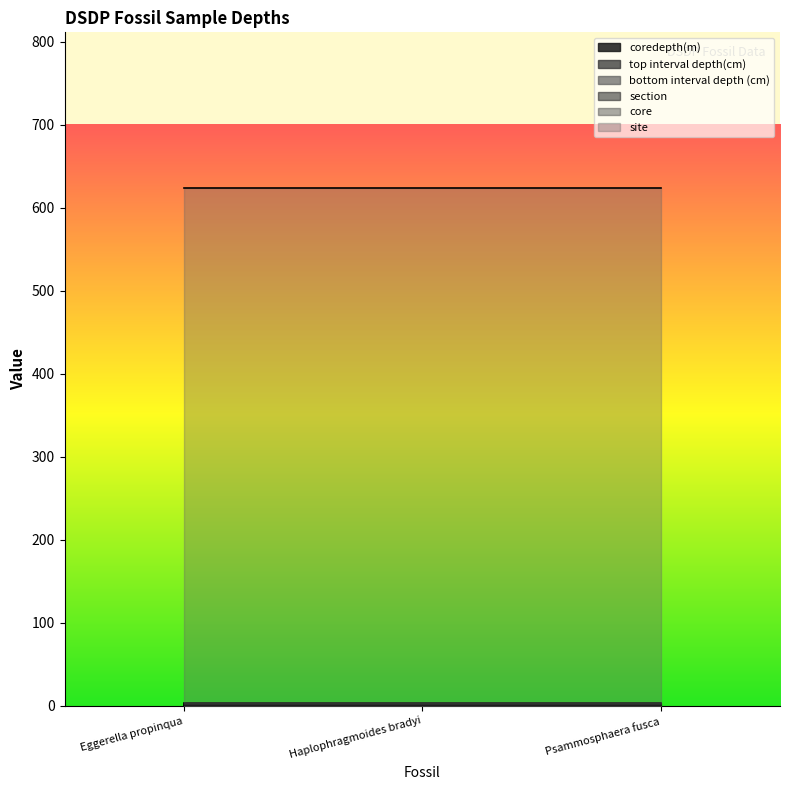

Reading left to right, transcribe all the data shown in this chart.

coredepth(m): 0	0	0
top interval depth(cm): 0	0	0
bottom interval depth (cm): 1	1	1
section: 1	1	1
core: 1	1	1
site: 621	621	621